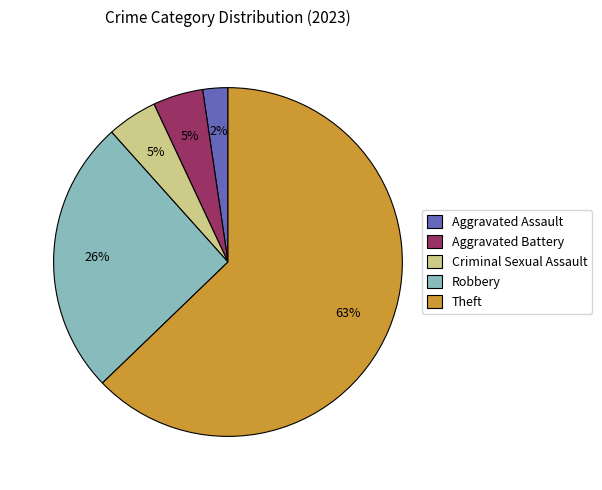

The Criminal Sexual Assault slice represents 5% of the pie. True or false?

True